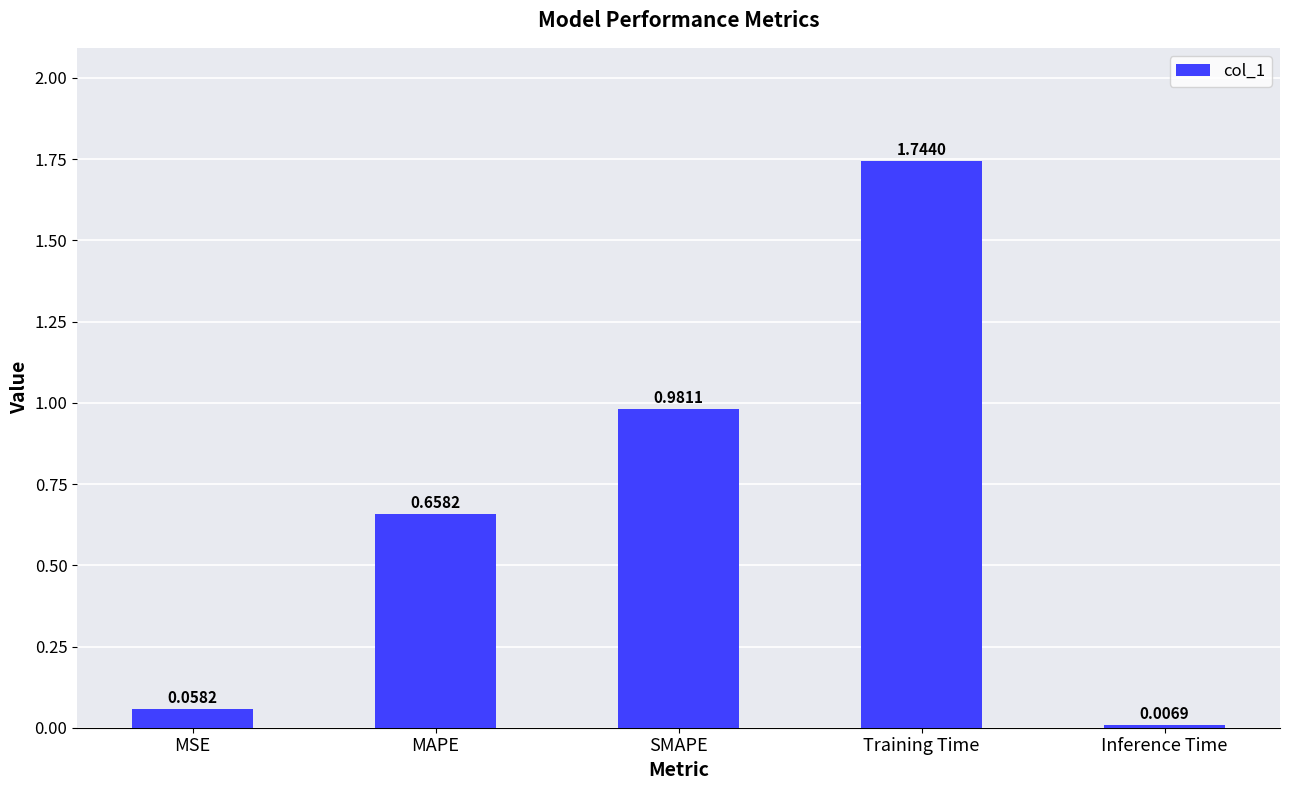

What is the difference between the values at SMAPE and Training Time?

0.8